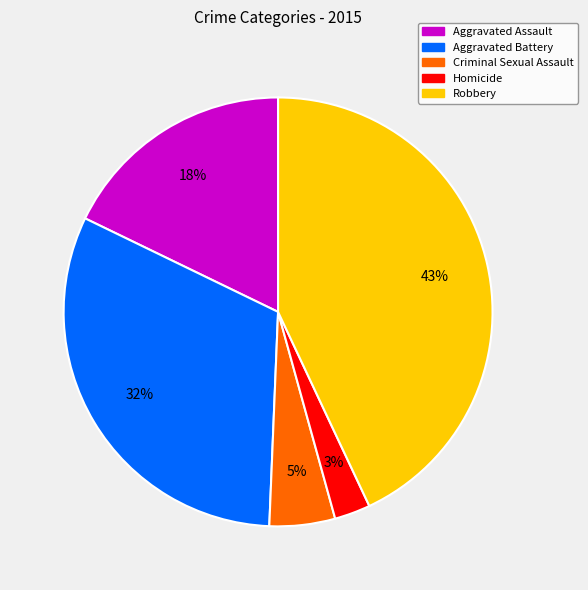

True or false: Criminal Sexual Assault accounts for 5% of the total.

True